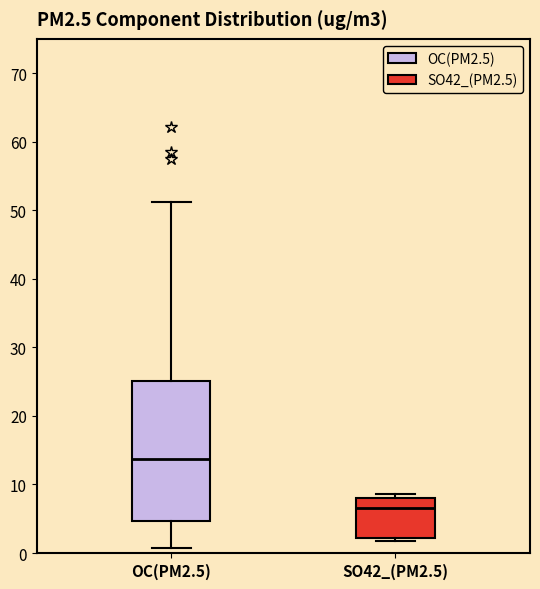

Reading left to right, transcribe this box plot: for each box, give where its median line is, the range the box spans, and where its two whiskers end, as read against the y-axis. The values are not printed on the chart, so give them approximately, as read against the axis.

OC(PM2.5): median 14, box 5 to 25, whiskers 1 to 51
SO42_(PM2.5): median 7, box 2 to 8, whiskers 2 (just below the box's lower edge) to 9